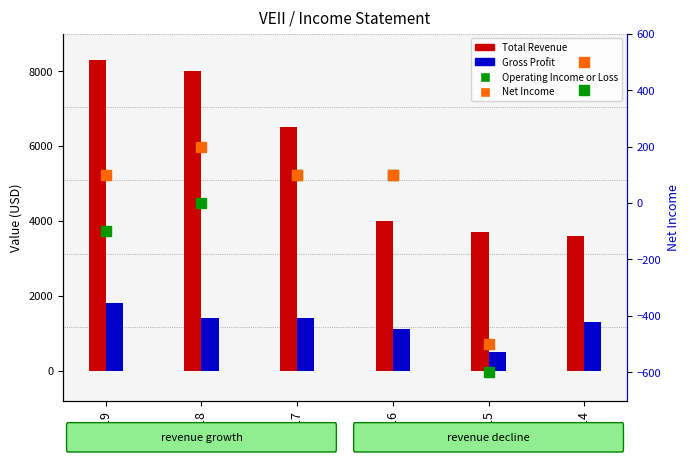

What is the difference between the maximum and second lowest values in the Gross Profit series?

700